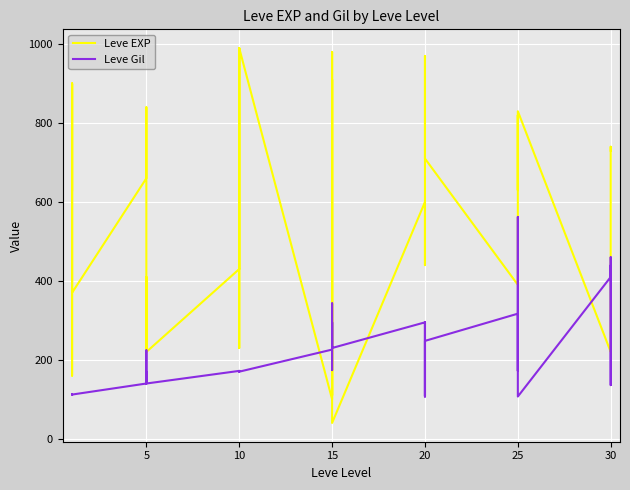

What is the label of the 22nd point from the right?

15